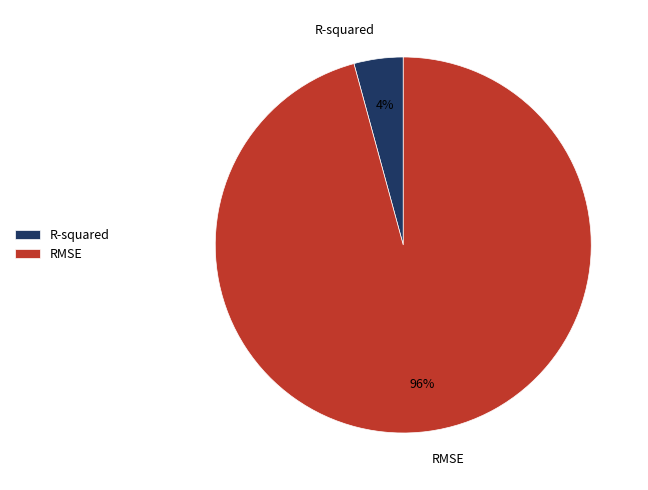

Do R-squared and RMSE together represent more than half of the pie?

Yes